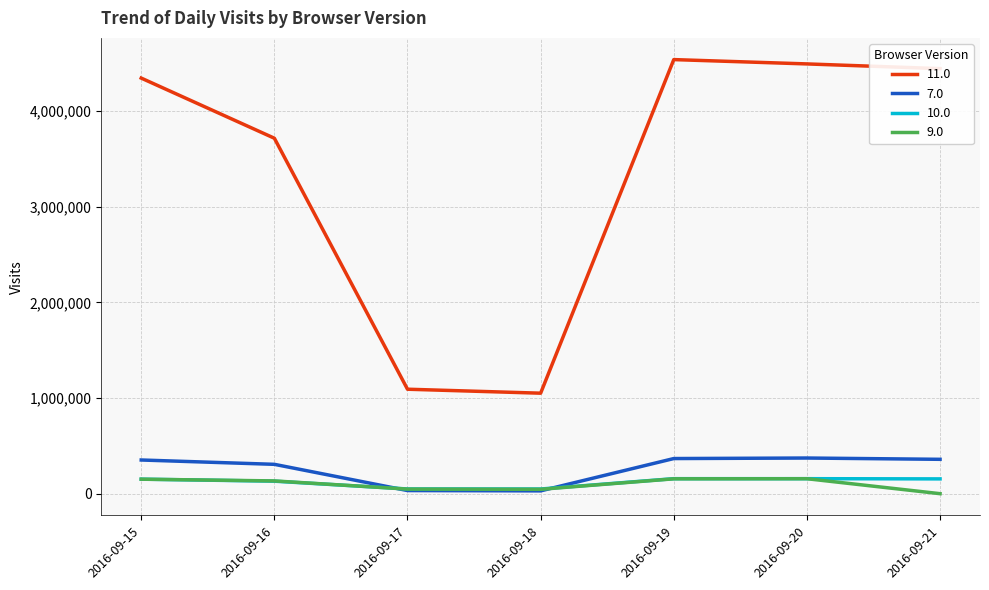

True or false: 11.0 and 7.0 cross at least once.

False